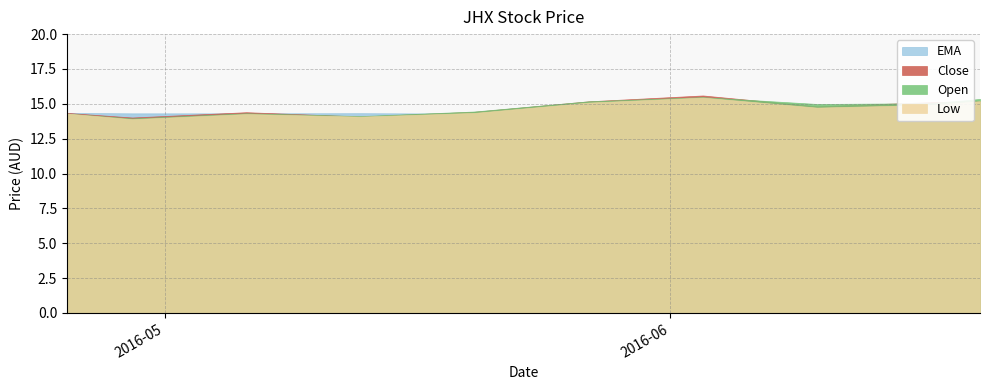

At which category does open reach its first local peak?

2016-05-06